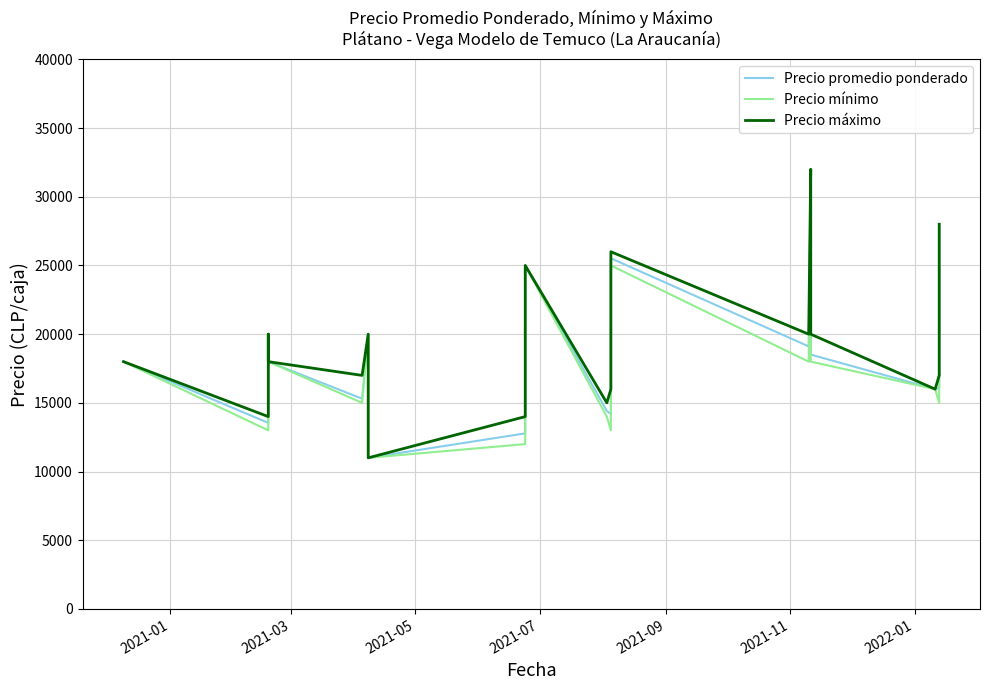

True or false: Precio promedio ponderado and Precio mínimo cross at least once.

False